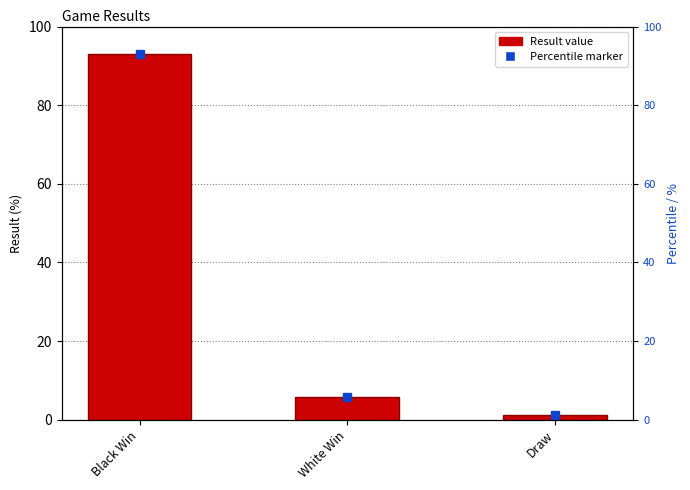

Where is the data nearest to the value 47?

White Win